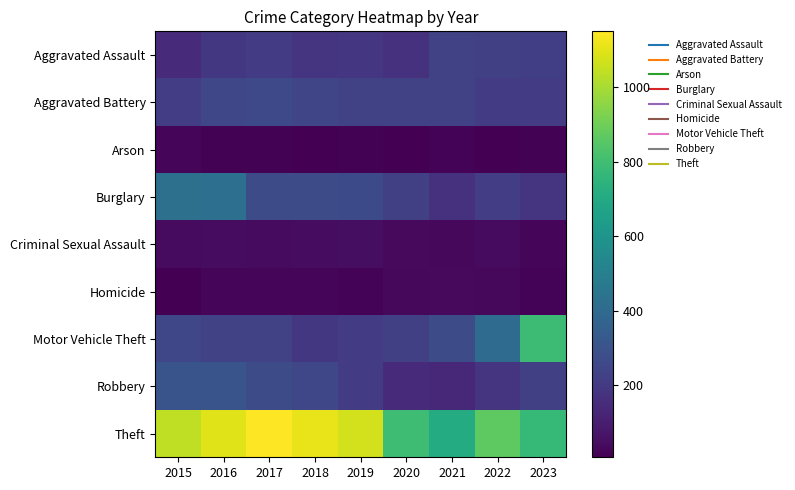

How many series are shown in this chart?

9